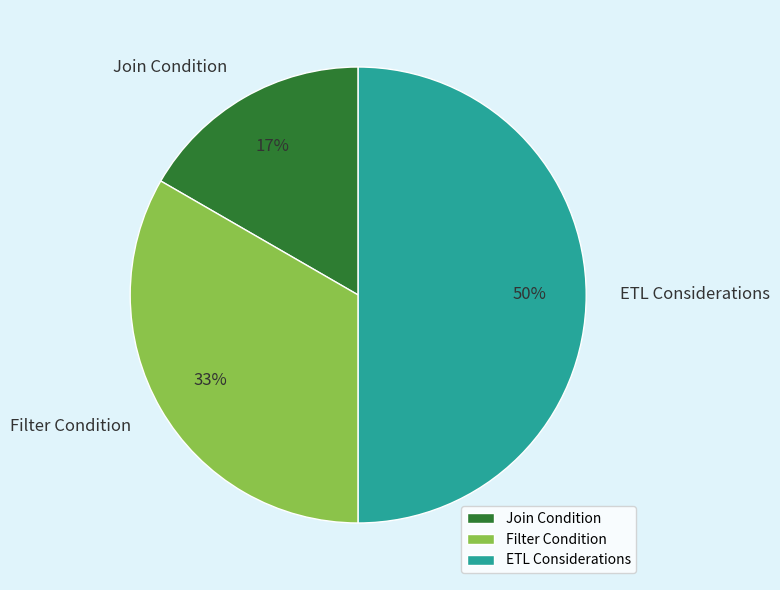

True or false: Filter Condition accounts for 41% of the total.

False